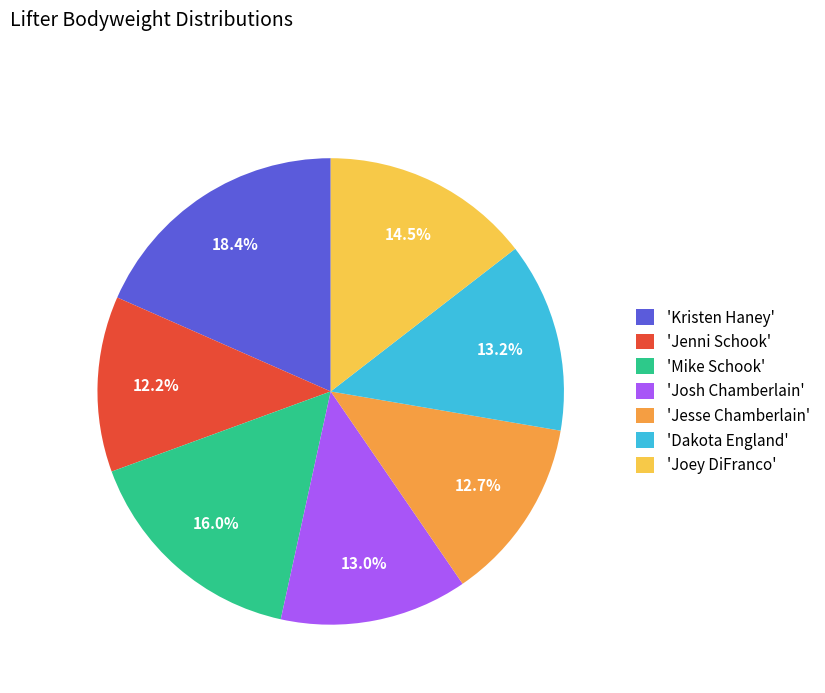

Which slice is the smallest?

'Jenni Schook'